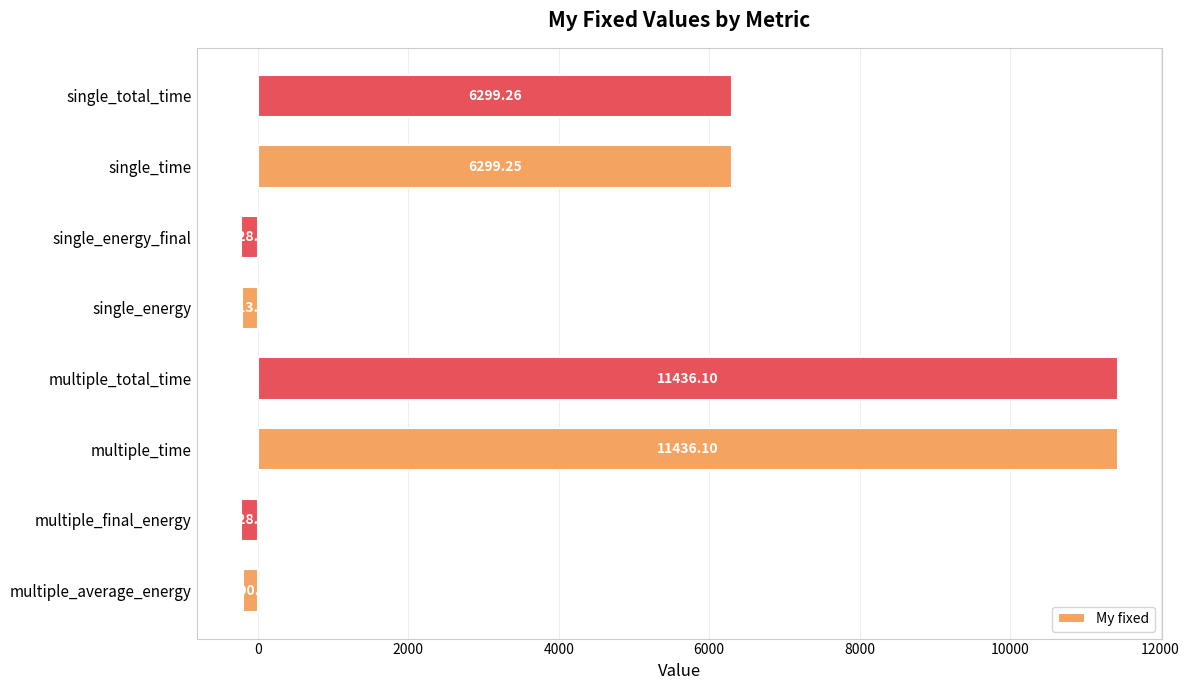

Where is the data nearest to the value 5604?

single_time